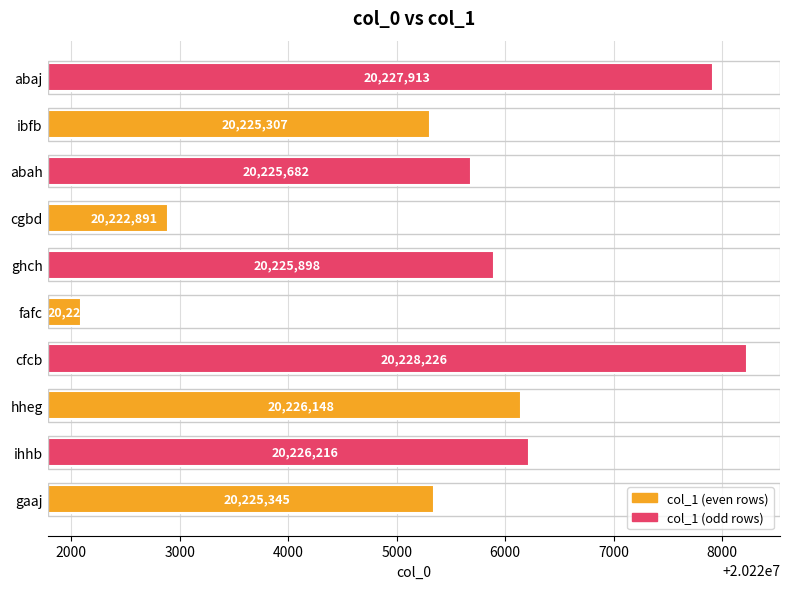

The chart shows a value of 20222089 at fafc. True or false?

True